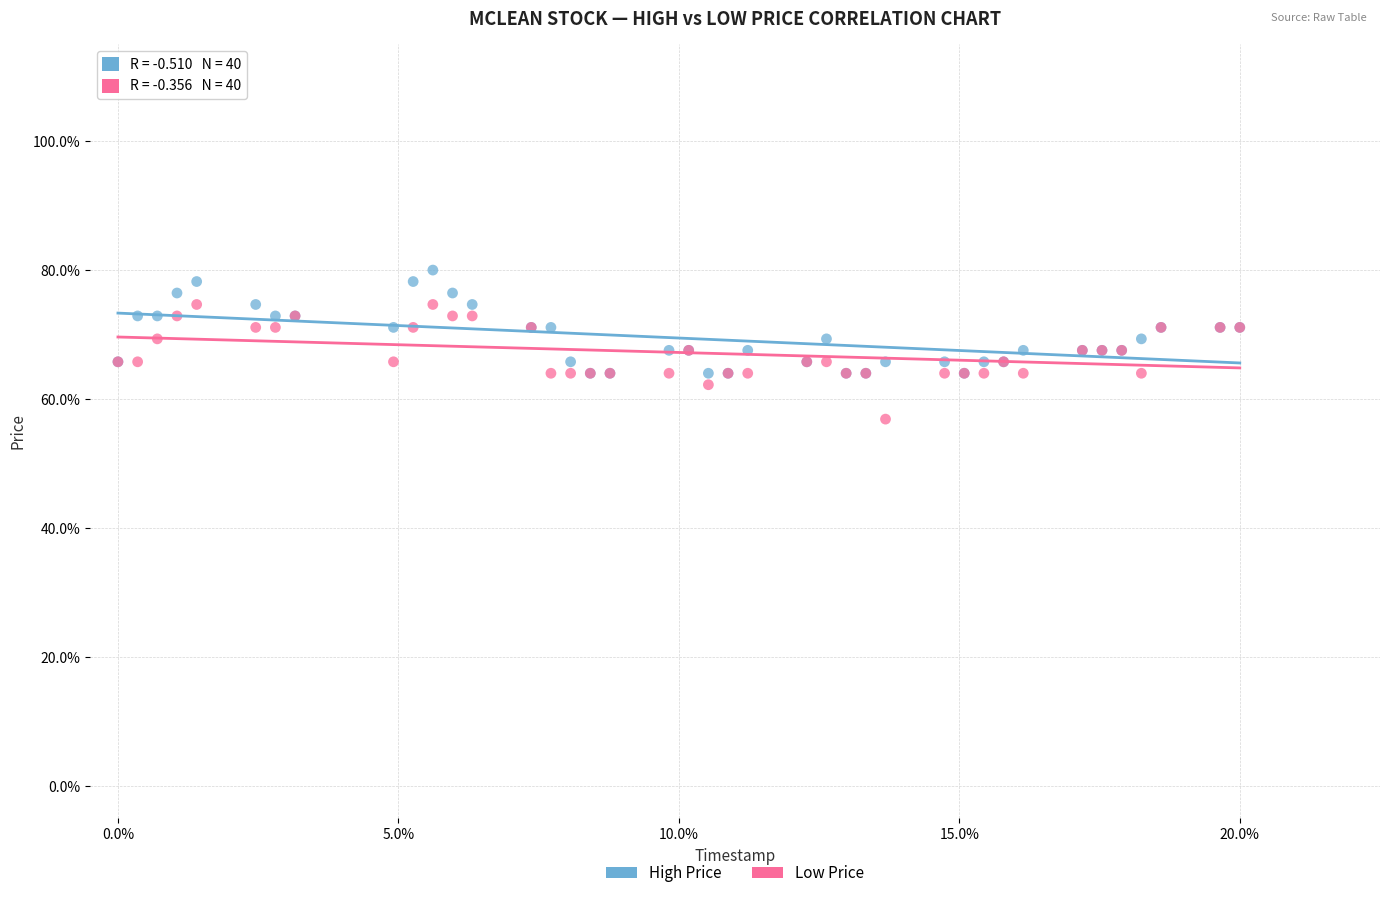

What are all the series names shown in the legend?

High Price, Low Price